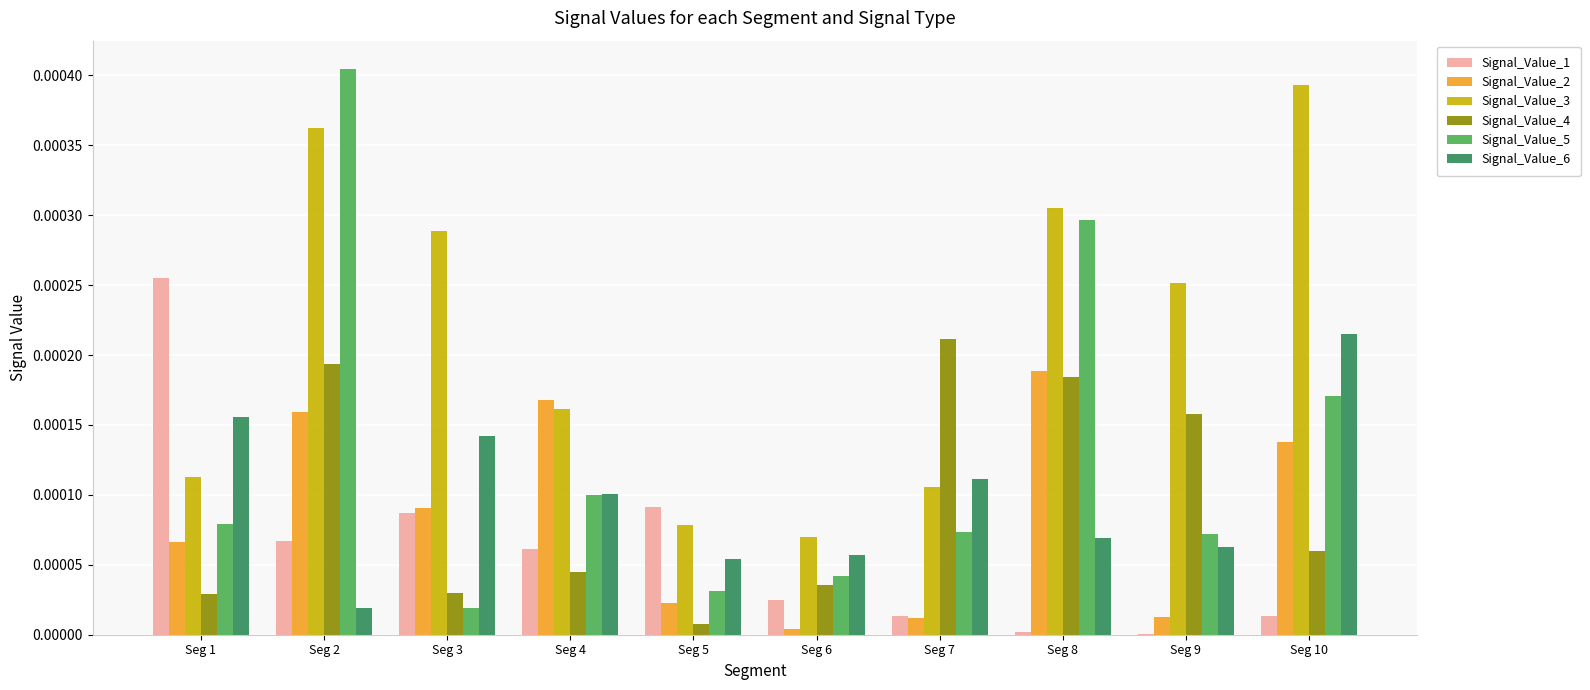

Which series has the largest total across all categories?

Signal_Value_3